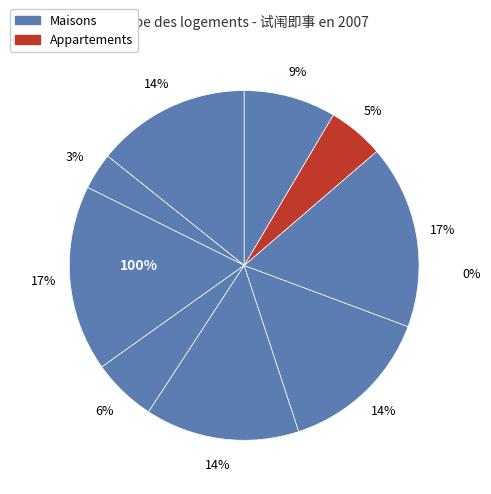

The 送陈岱云太守奉调入闱，即移守信州 slice represents 15% of the pie. True or false?

False